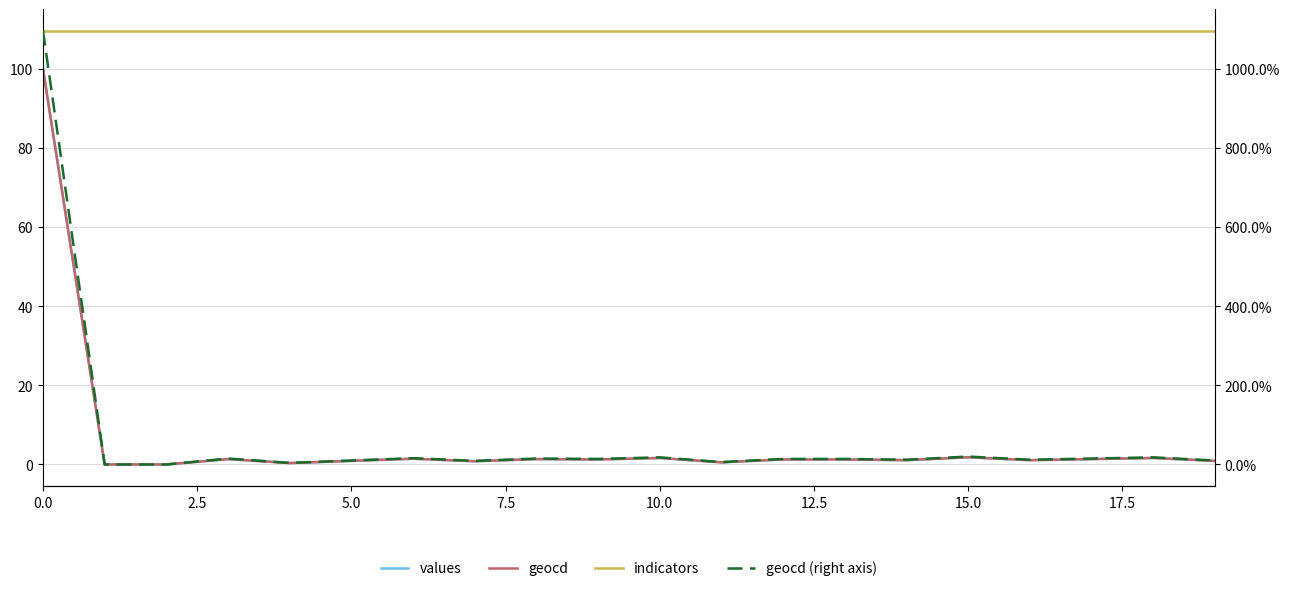

True or false: geocd (right axis) and geocd cross at least once.

False